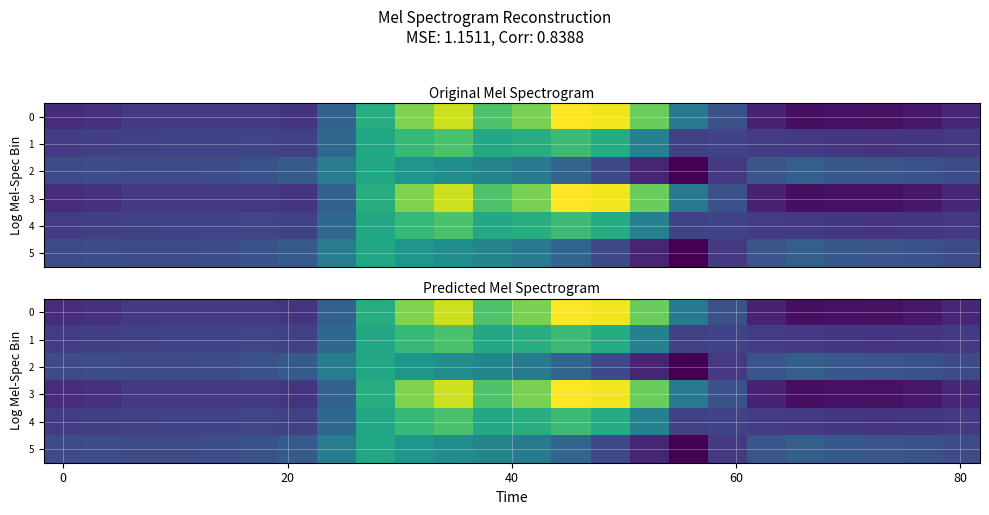

What is the total value across all series at 80?

-2396.3